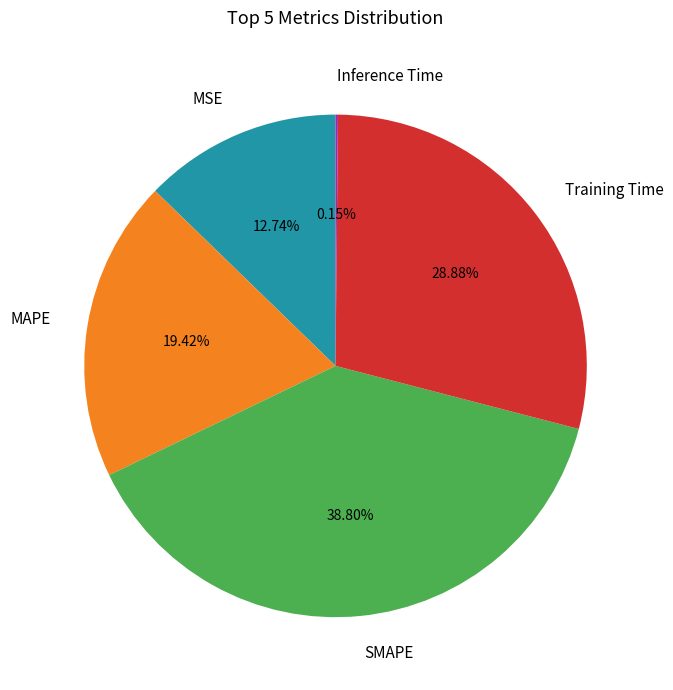

What portion of the pie excludes Training Time?

71.1%